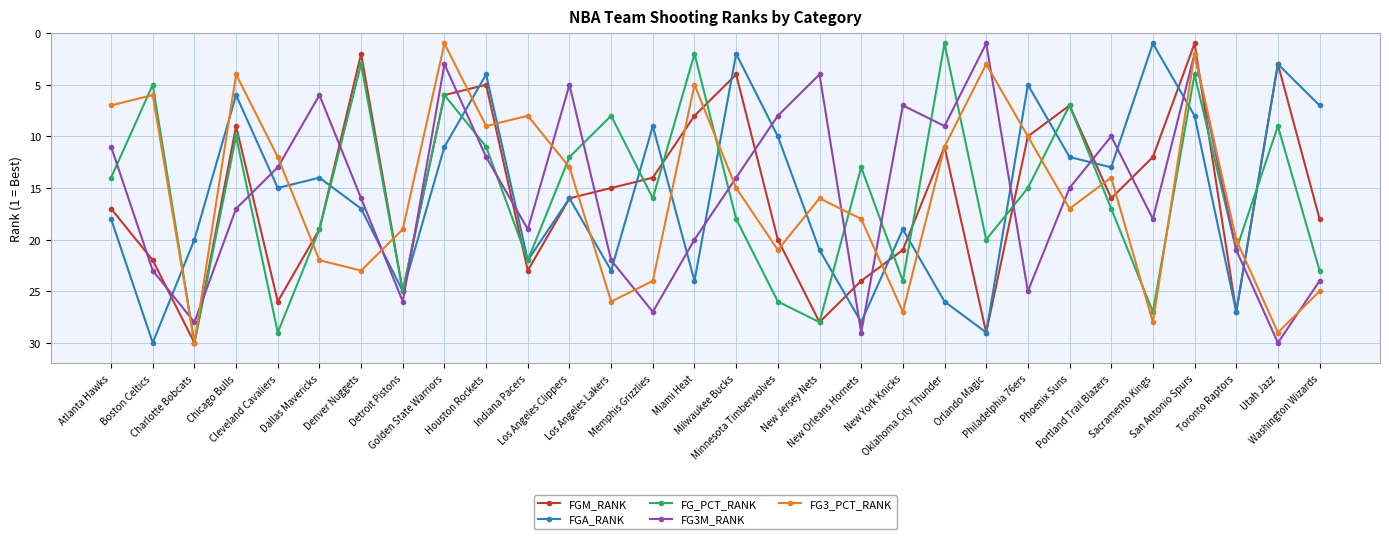

What is the minimum value shown in the chart?

1